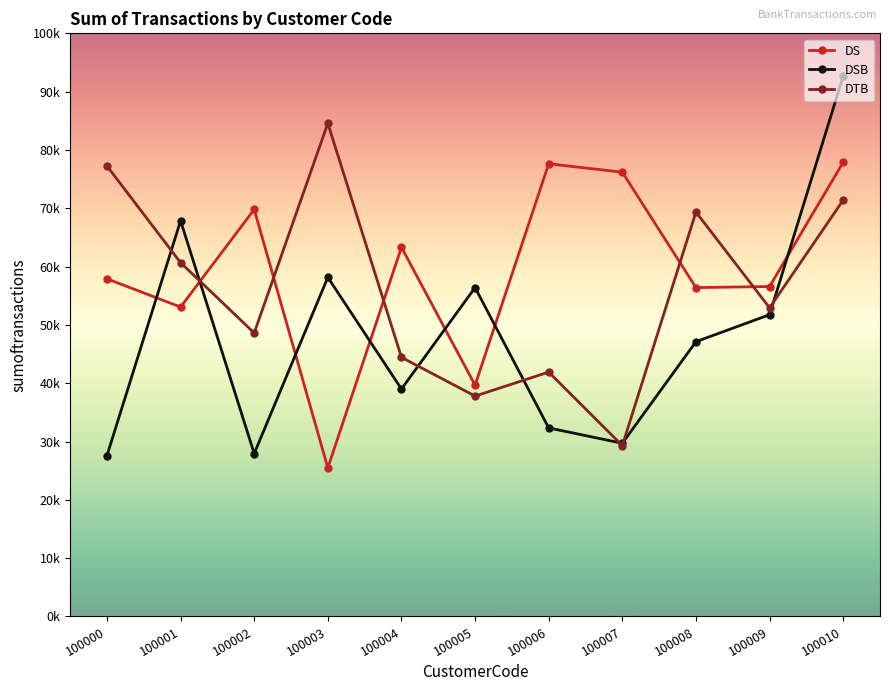

Which series has the largest range (max minus min)?

DSB